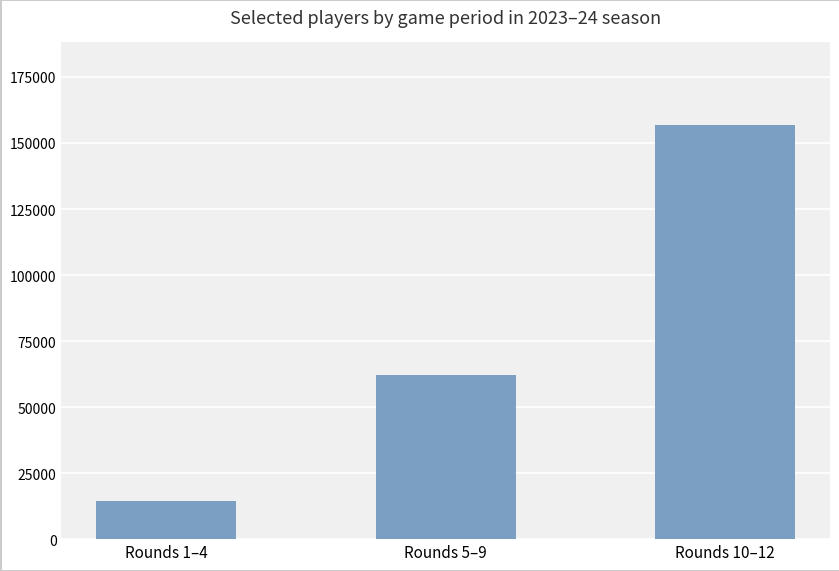

Between Rounds 5–9 and Rounds 1–4, which is larger?

Rounds 5–9